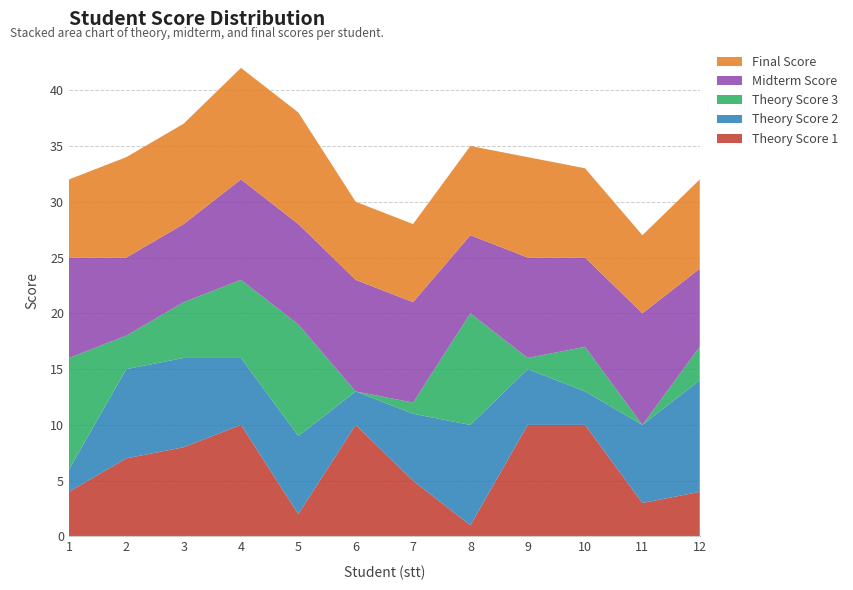

Reading left to right, list all the values displayed in this chart.

Theory Score 1: 1=4	2=7	3=8	4=10	5=2	6=10	7=5	8=1	9=10	10=10	11=3	12=4
Theory Score 2: 1=2	2=8	3=8	4=6	5=7	6=3	7=6	8=9	9=5	10=3	11=7	12=10
Theory Score 3: 1=10	2=3	3=5	4=7	5=10	6=0	7=1	8=10	9=1	10=4	11=0	12=3
Midterm Score: 1=9	2=7	3=7	4=9	5=9	6=10	7=9	8=7	9=9	10=8	11=10	12=7
Final Score: 1=7	2=9	3=9	4=10	5=10	6=7	7=7	8=8	9=9	10=8	11=7	12=8